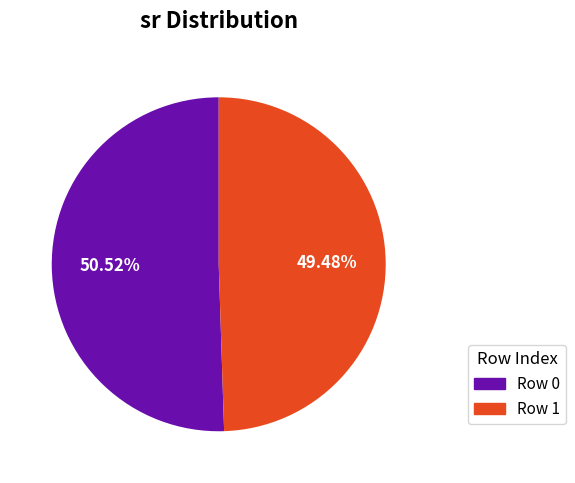

Is the sum of Row 0 and Row 1 greater than half?

Yes